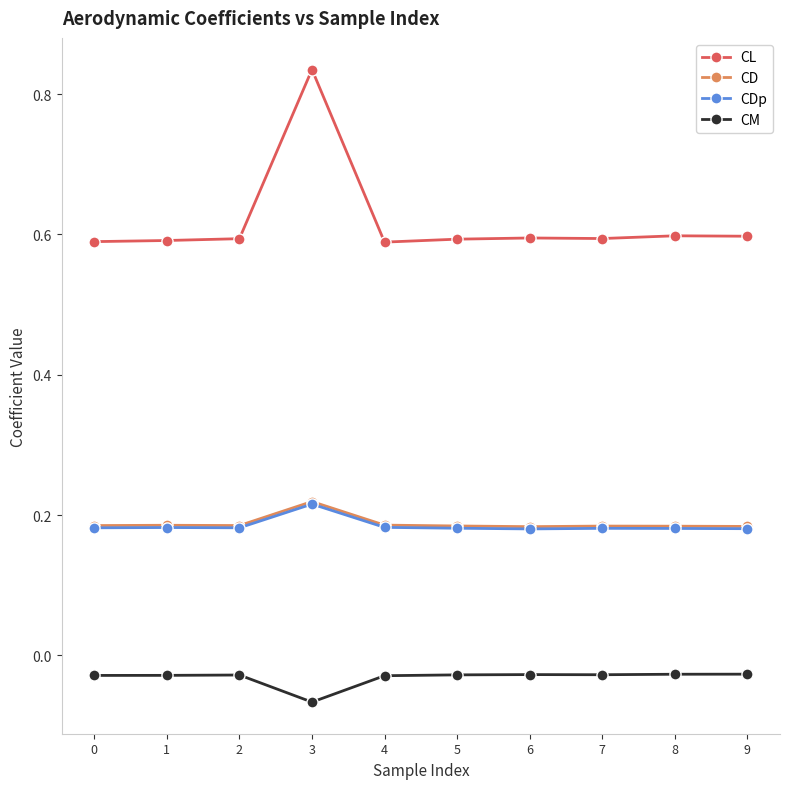

True or false: CDp has more than 1 points higher than both neighbors.

True